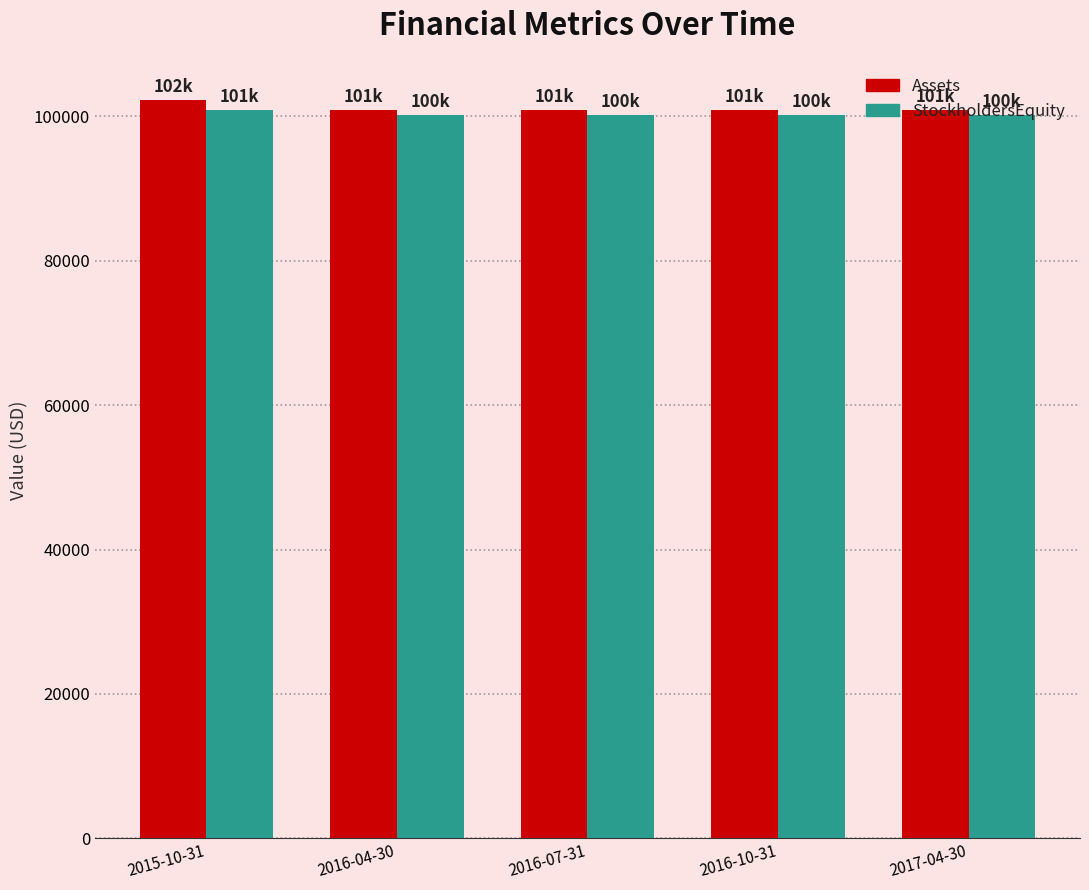

The StockholdersEquity series shows 162927 at 2015-10-31. True or false?

False